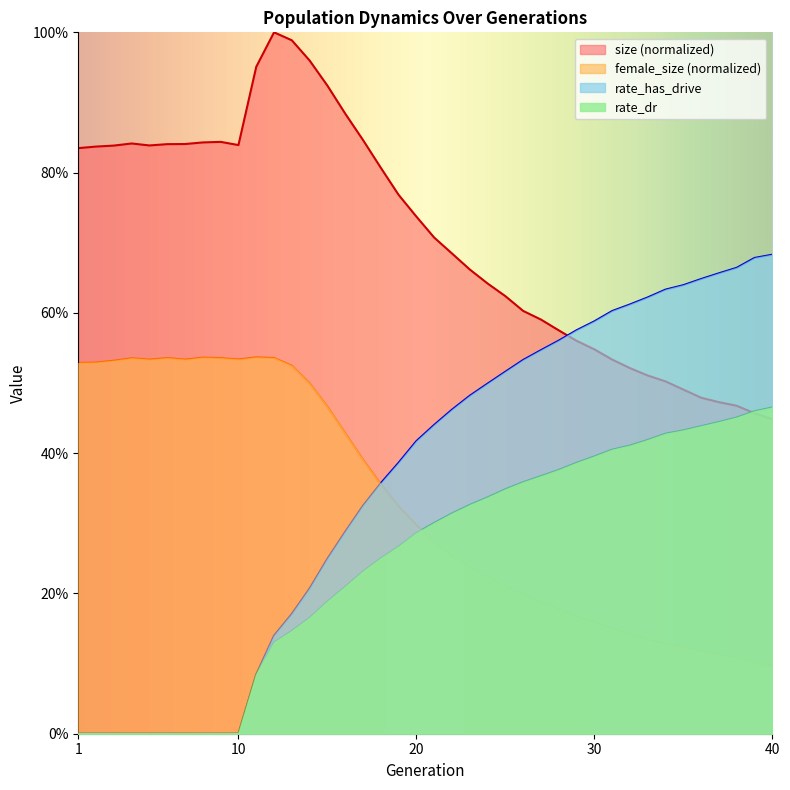

Where is the first local maximum for female_size?

4